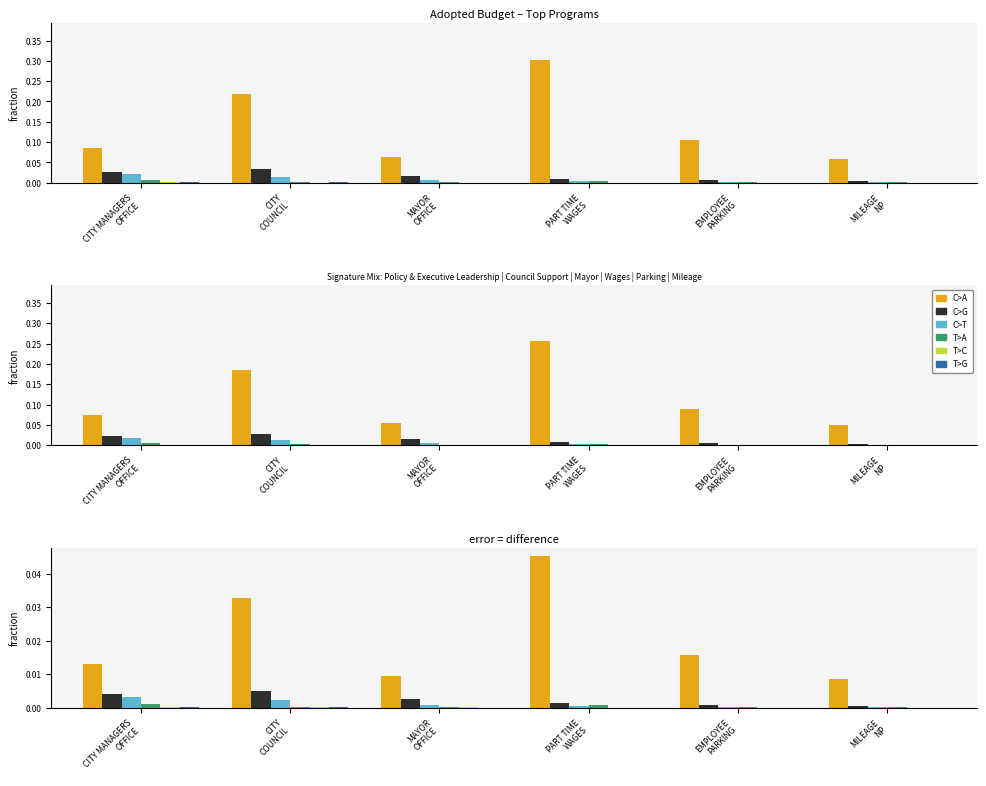

How many categories are shown in the chart?

6